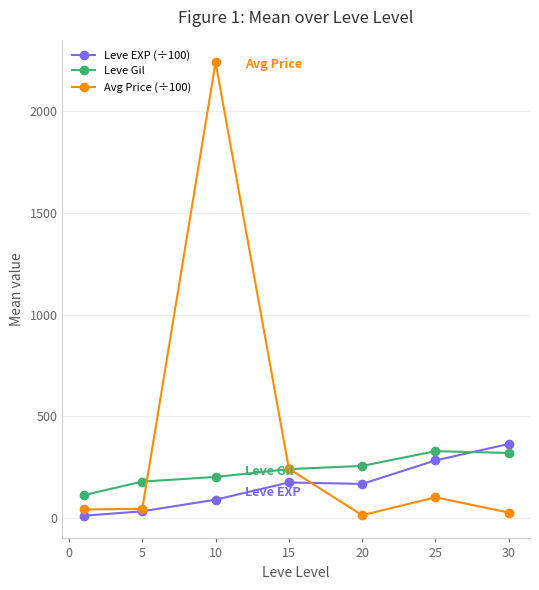

Rank the series by their maximum value, from highest to lowest.

Avg Price (÷100), Leve EXP (÷100), Leve Gil